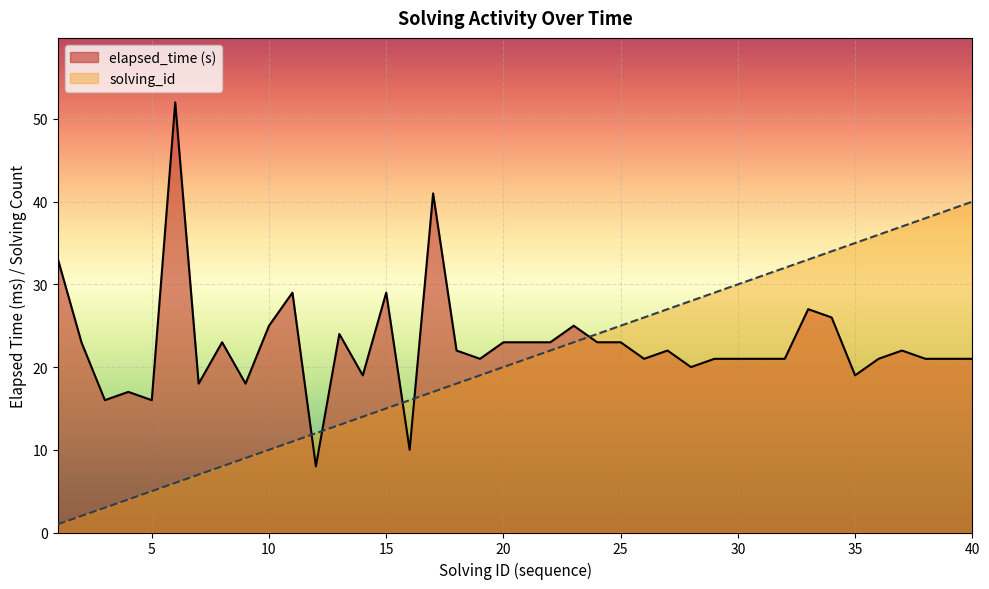

Rank the series by their average value, from lowest to highest.

solving_id, elapsed_time (s)